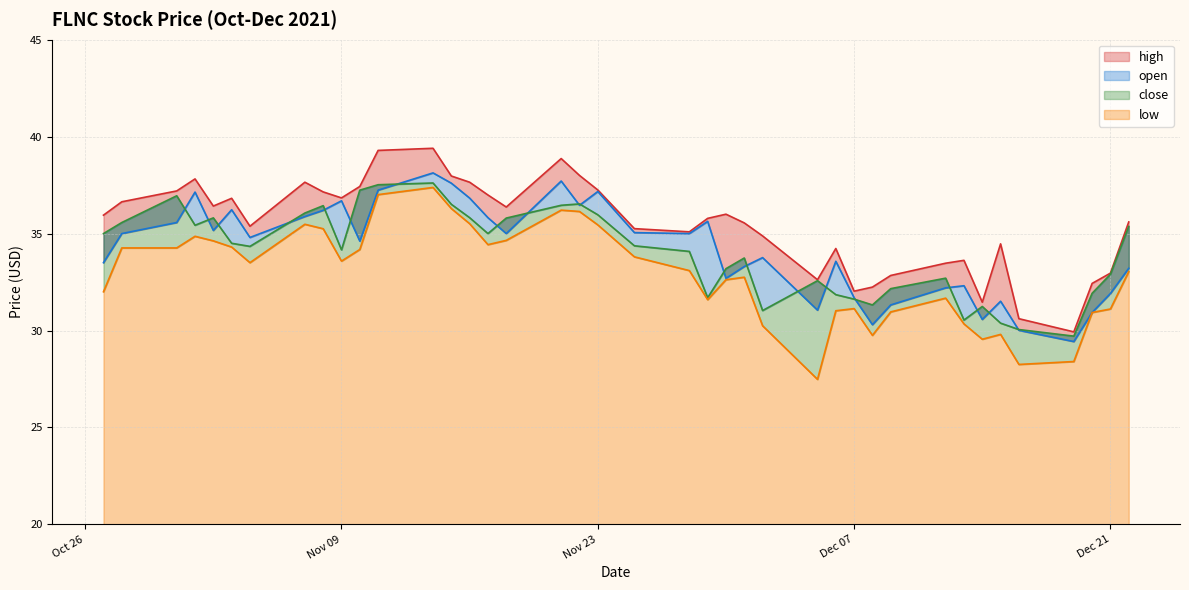

True or false: high and low cross at least once.

False